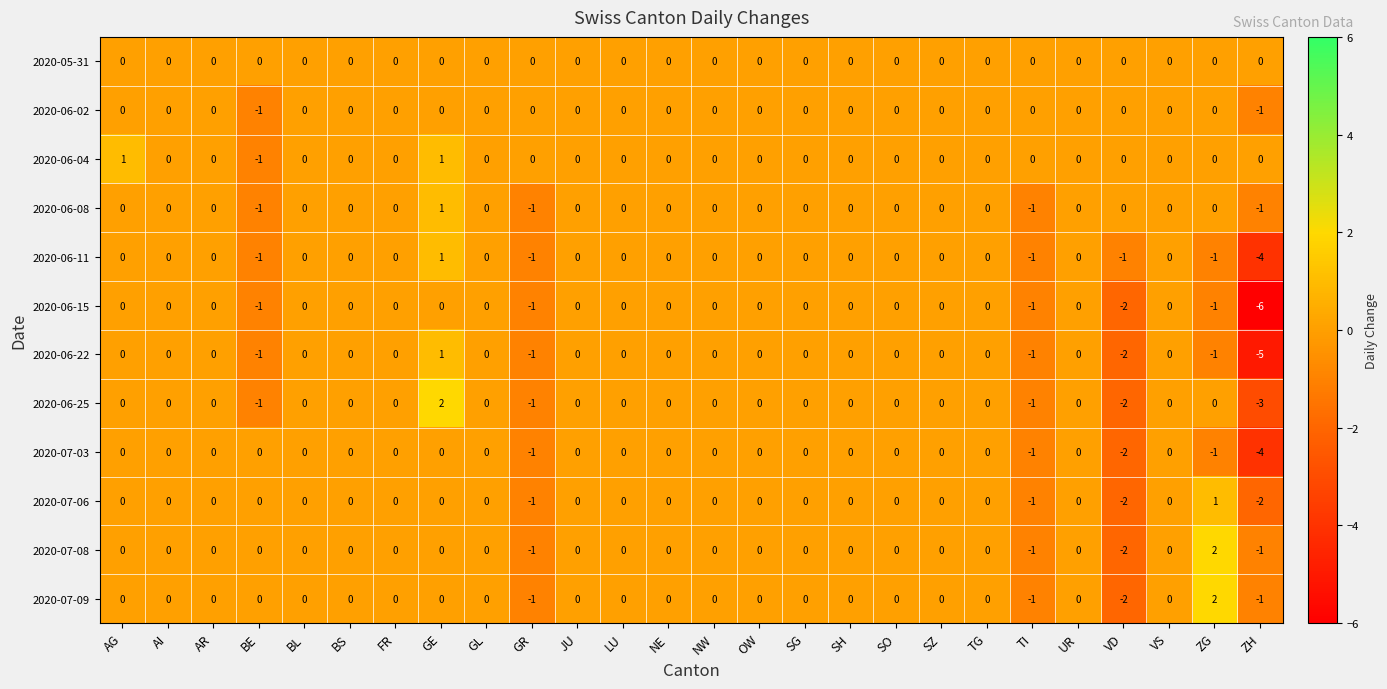

What is the difference between the highest and lowest values at TI?

1